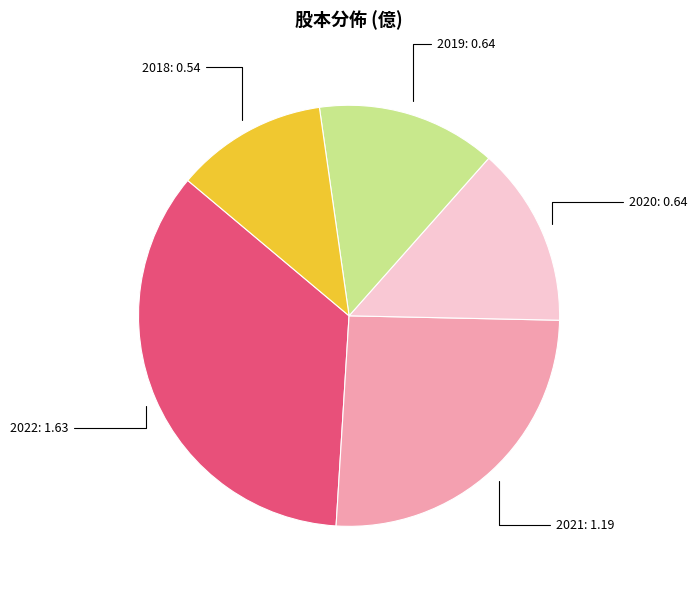

What is the largest slice in the pie chart?

2022